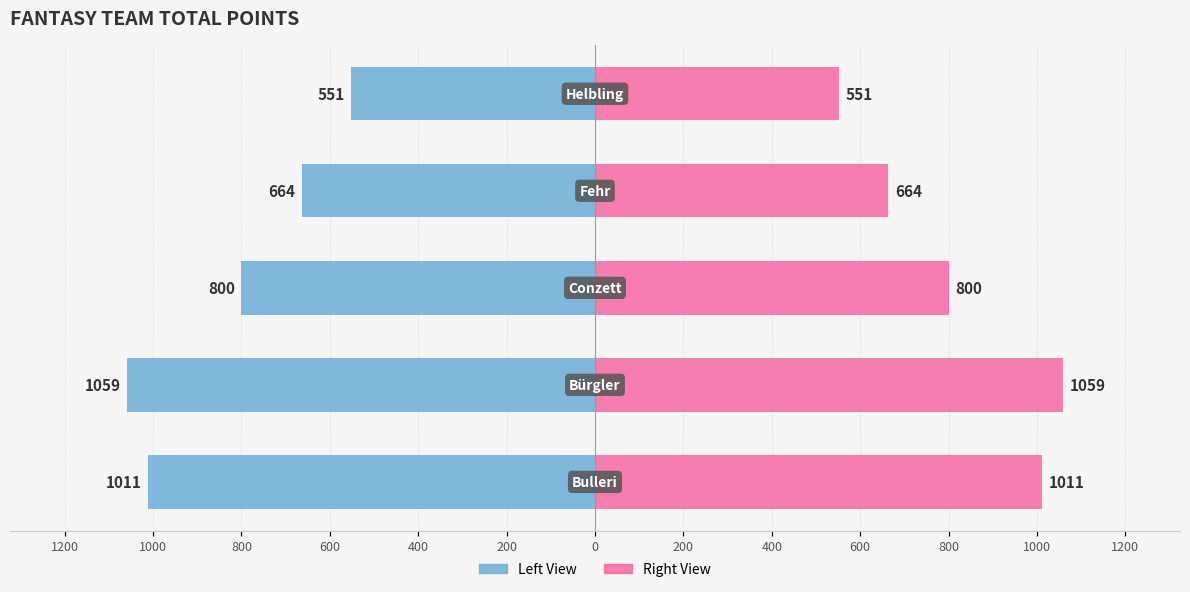

Is it true that Total Points (Right) equals 336 at 1200?

False